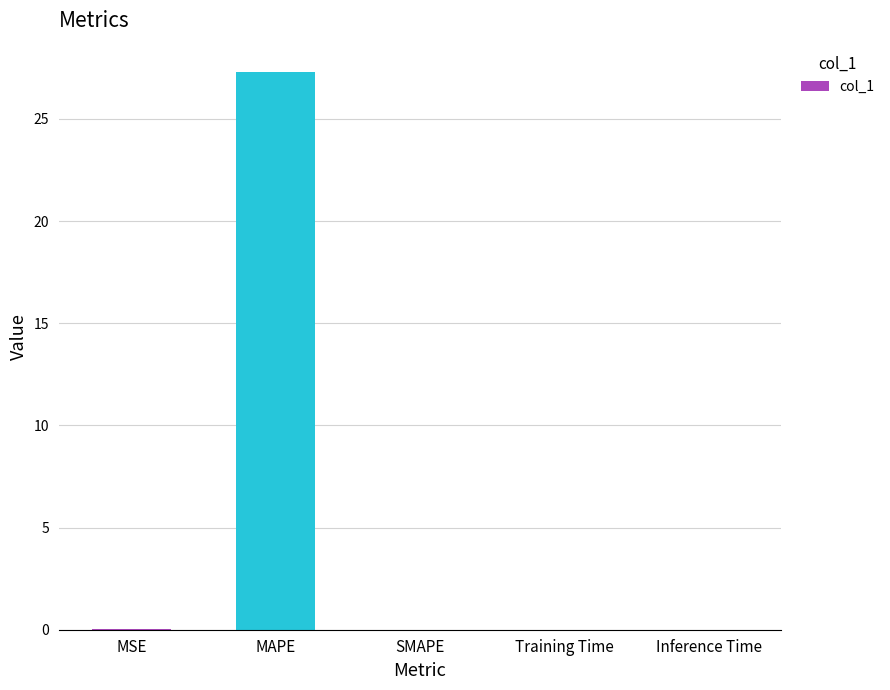

Which label corresponds to the largest value in the chart?

MAPE